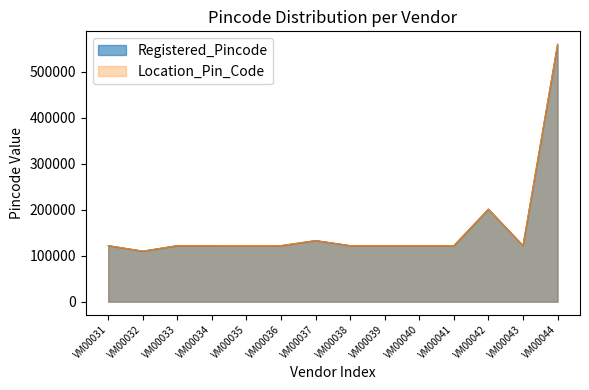

What is the value of the Location_Pin_Code point at the 13th from the left?

122008